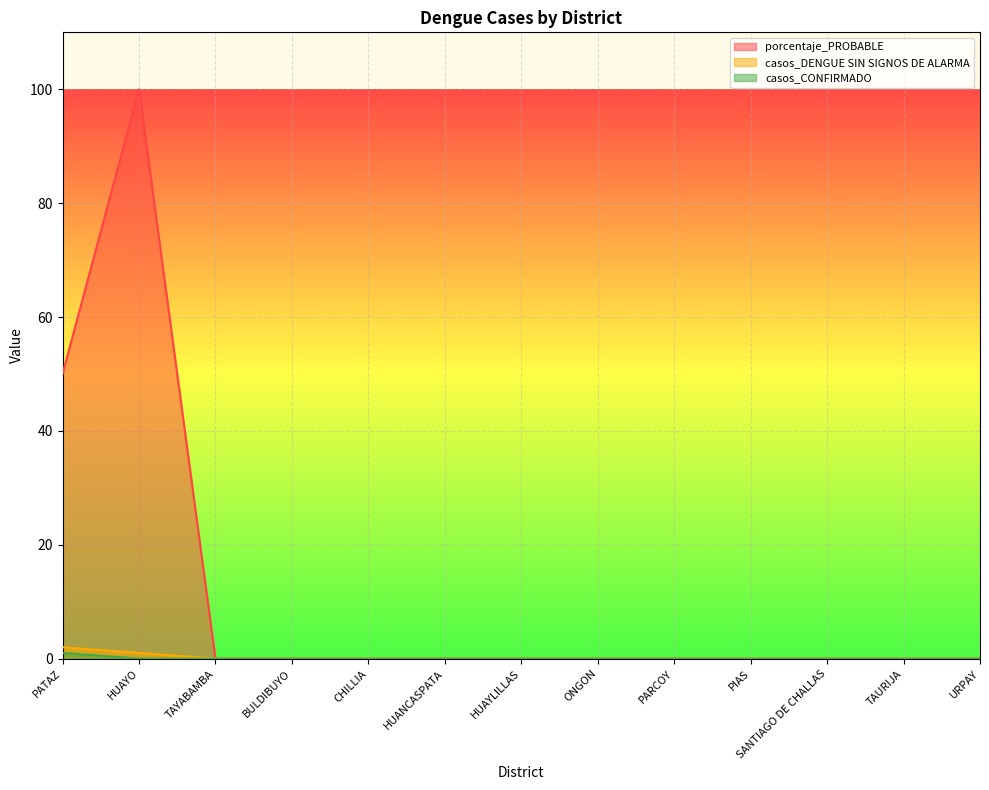

Which series has the largest total across all categories?

porcentaje_PROBABLE